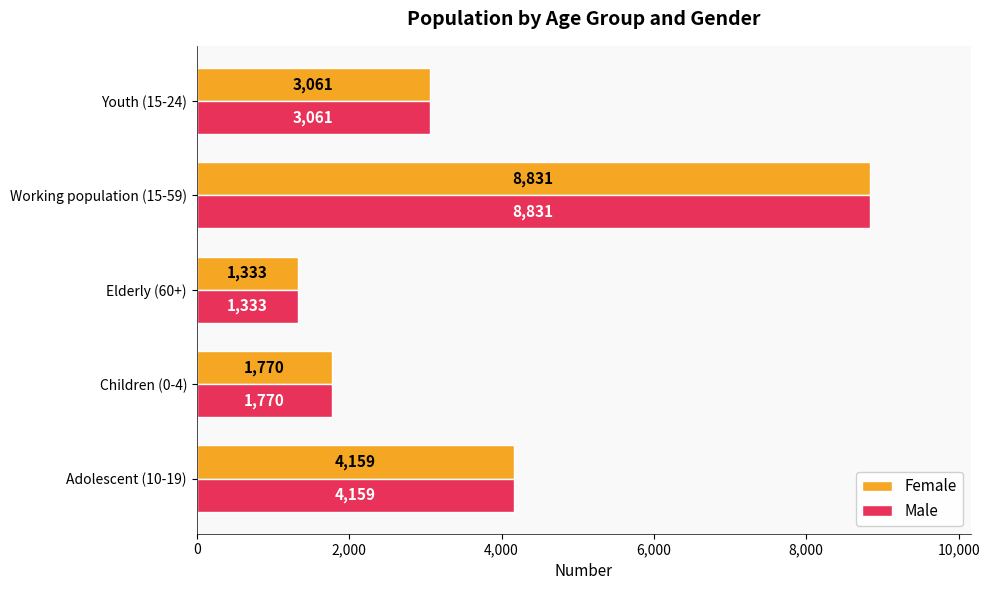

At which label does Male reach its peak?

Working population (15-59)